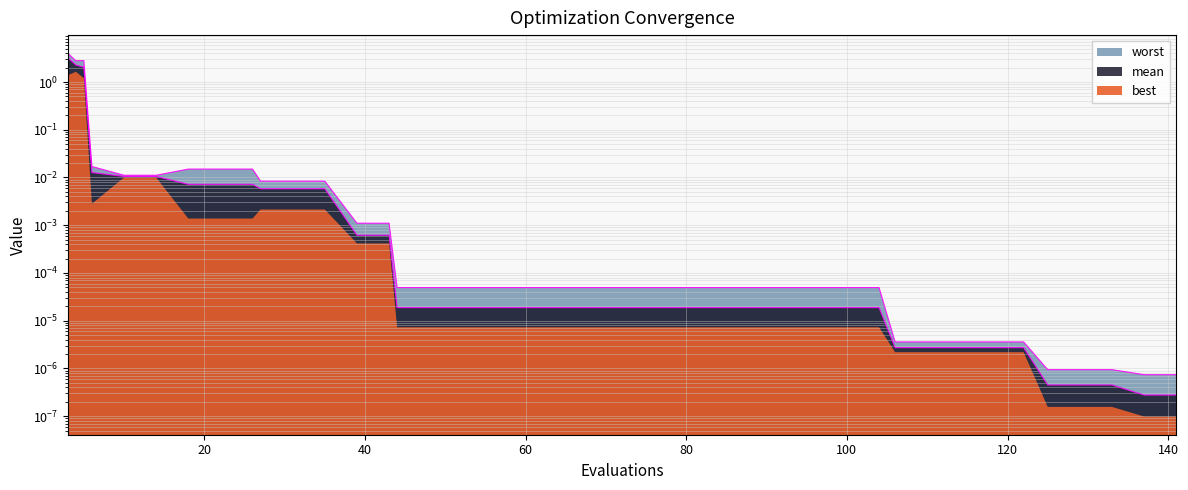

True or false: mean and worst cross at least once.

False